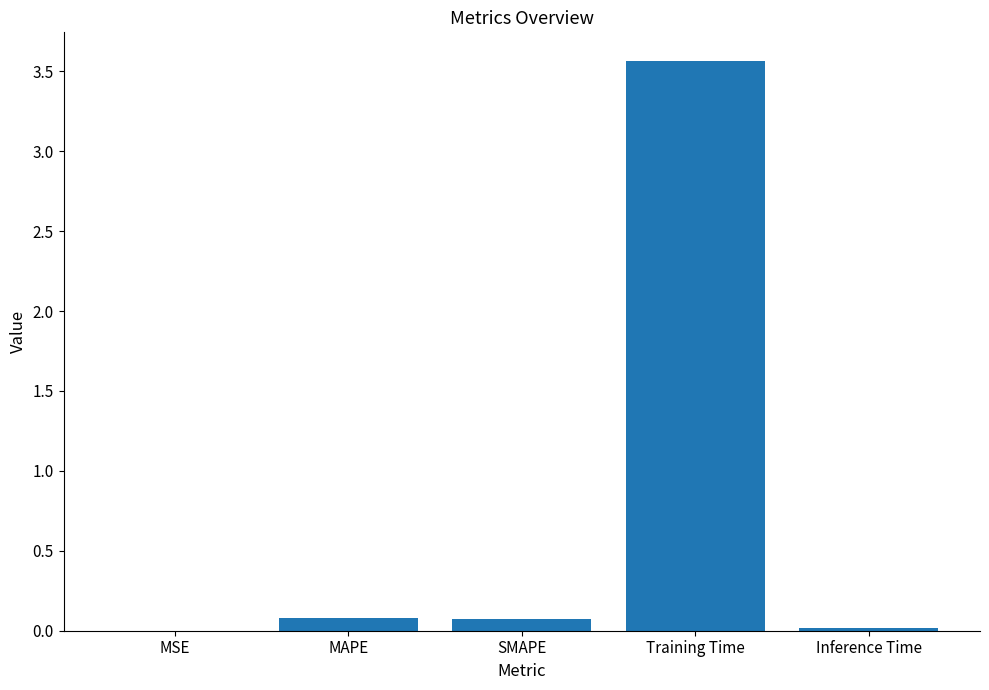

The value at MSE is 0.0. True or false?

True